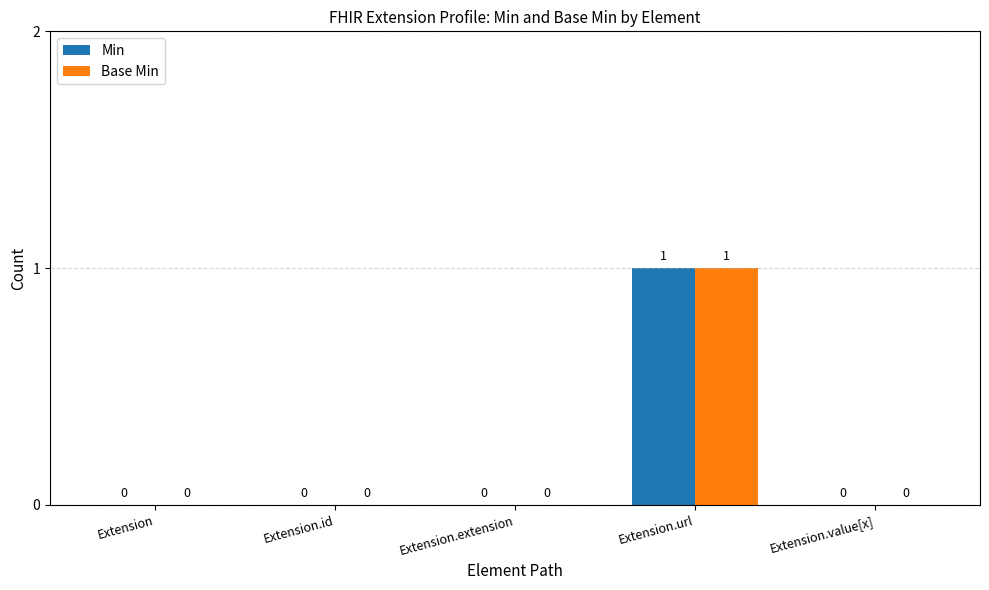

How many data points does each series have?

5